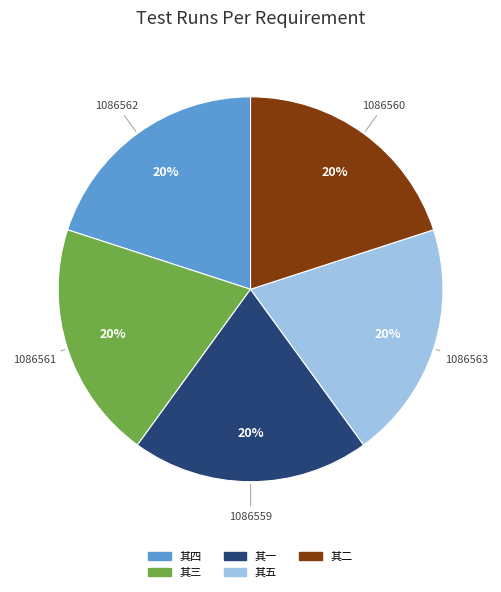

Is the sum of 其五 and 其二 greater than half?

No